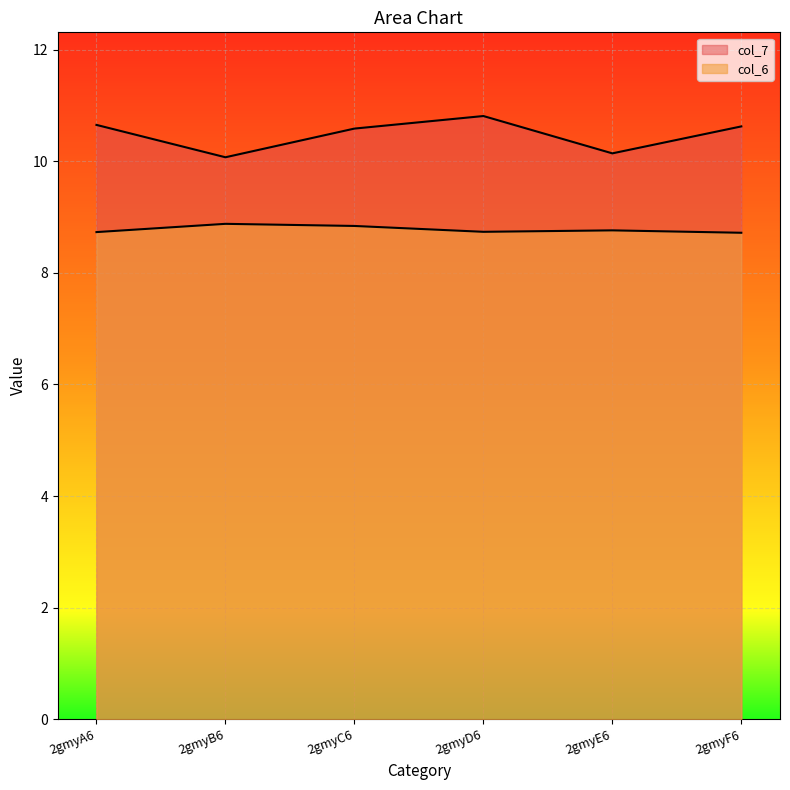

True or false: col_7 and col_6 intersect in this chart.

False